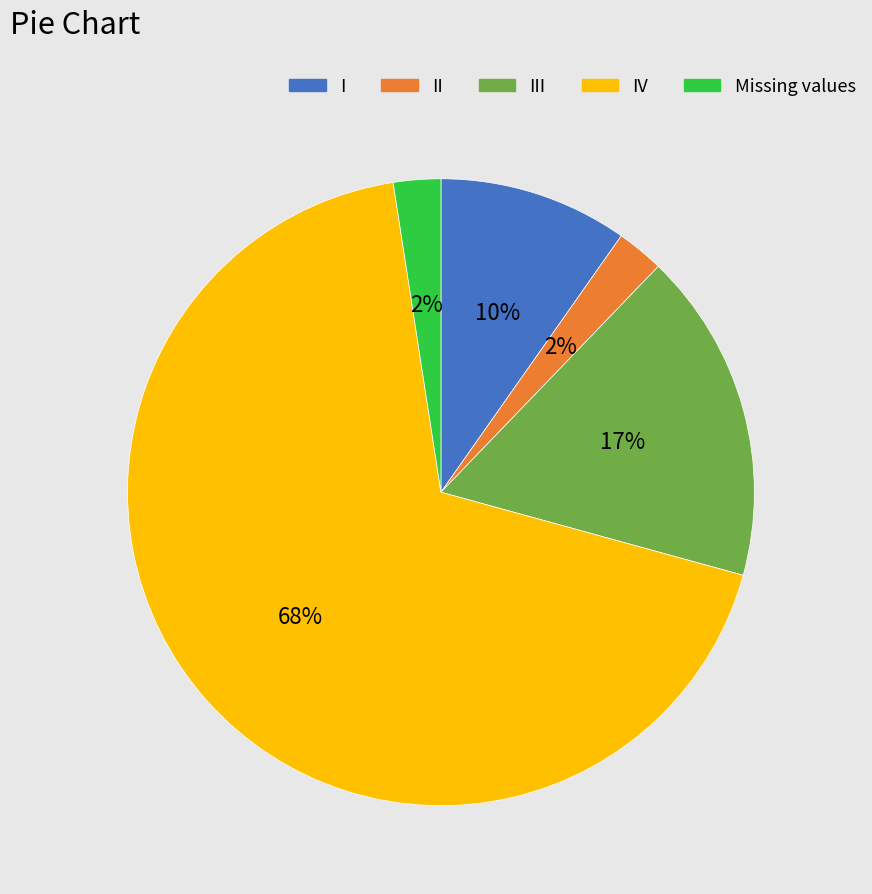

Is the sum of III and I greater than half?

No